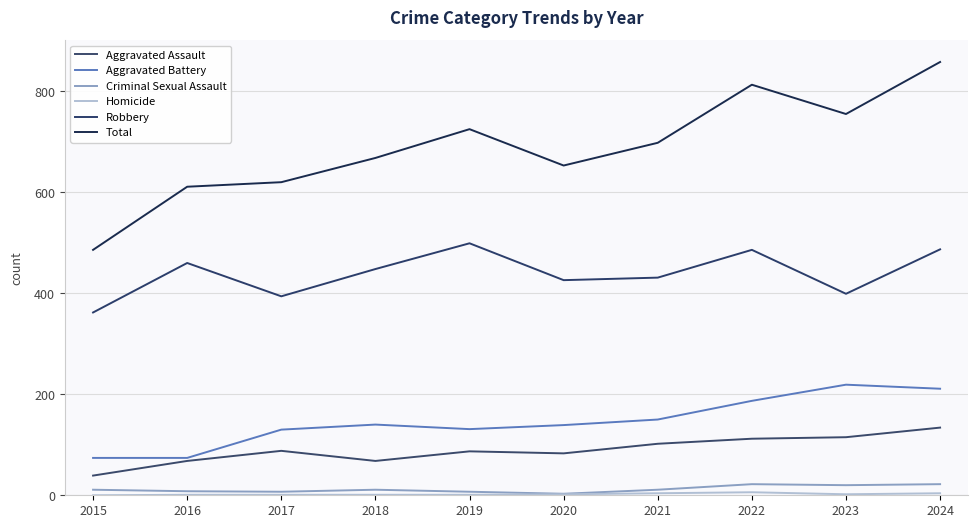

How many lines are shown in the chart?

6